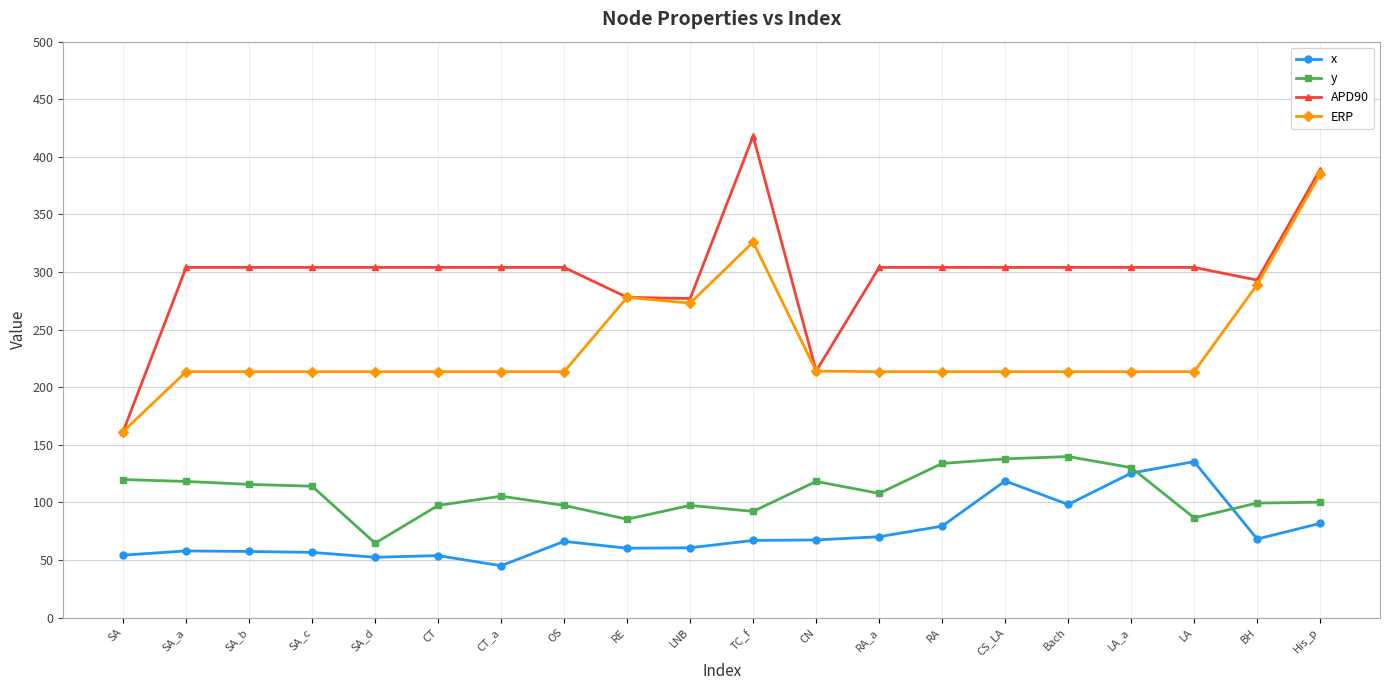

At which label does y first exceed 107?

SA